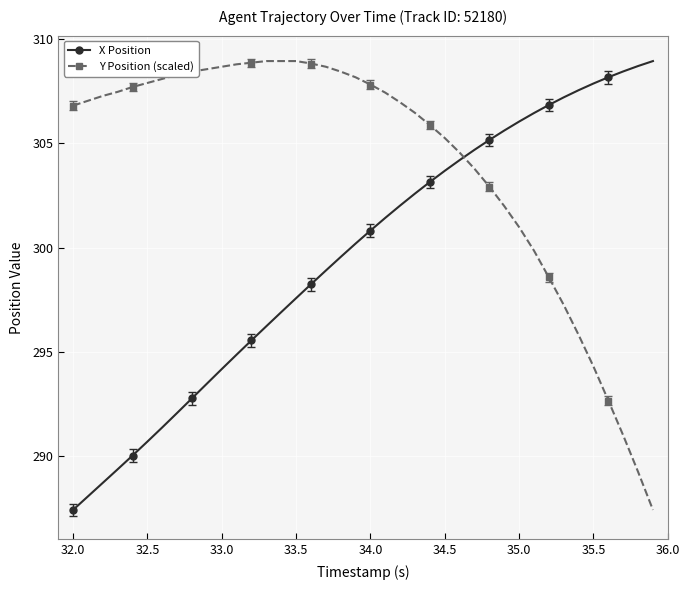

What is the maximum value for X Position?

309.0